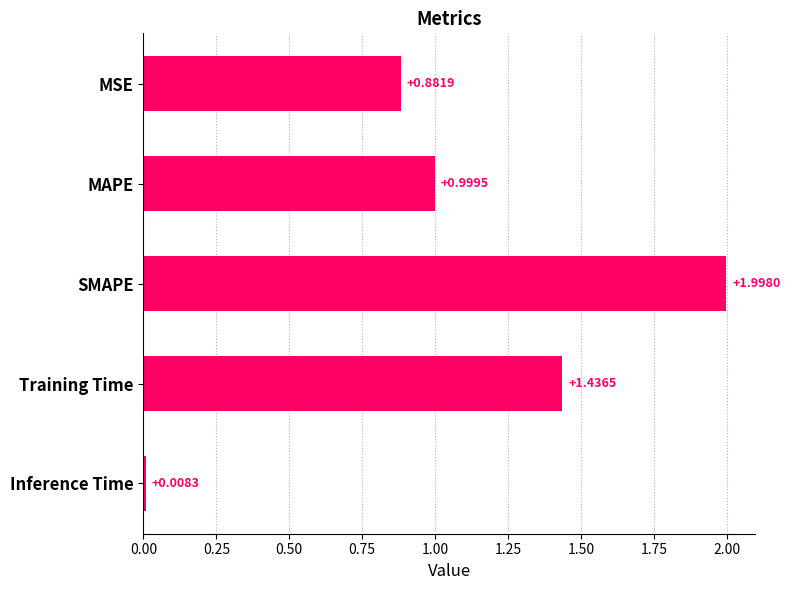

What is the difference between the second highest and second lowest values?

0.6